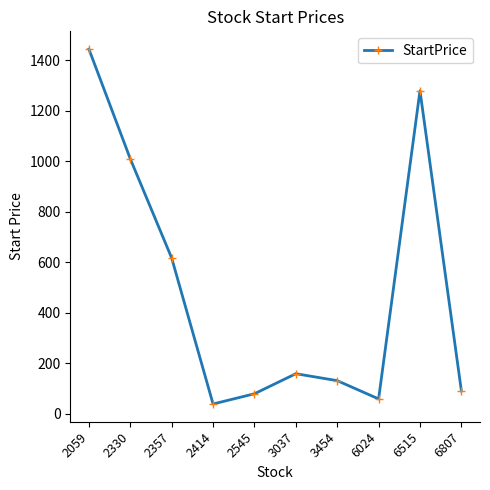

How many data points does each series have?

10